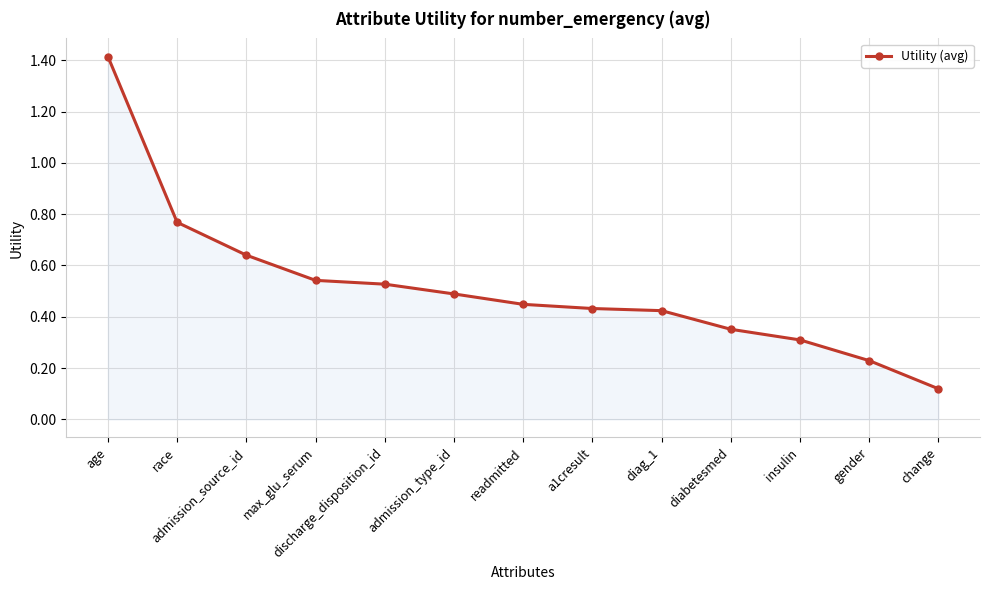

How many lines are shown in the chart?

1